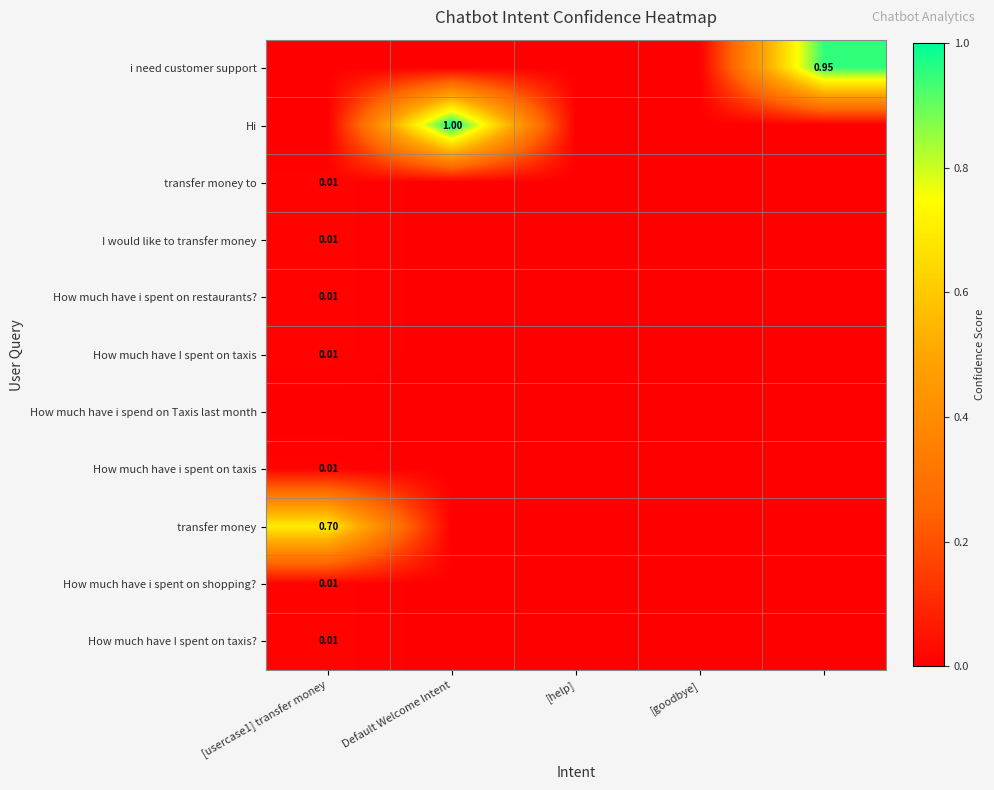

List the series in order of their peak value, lowest first.

How much have i spend on Taxis last month, transfer money to, I would like to transfer money, How much have i spent on restaurants?, How much have I spent on taxis, How much have i spent on taxis, How much have i spent on shopping?, How much have I spent on taxis?, transfer money, i need customer support, Hi